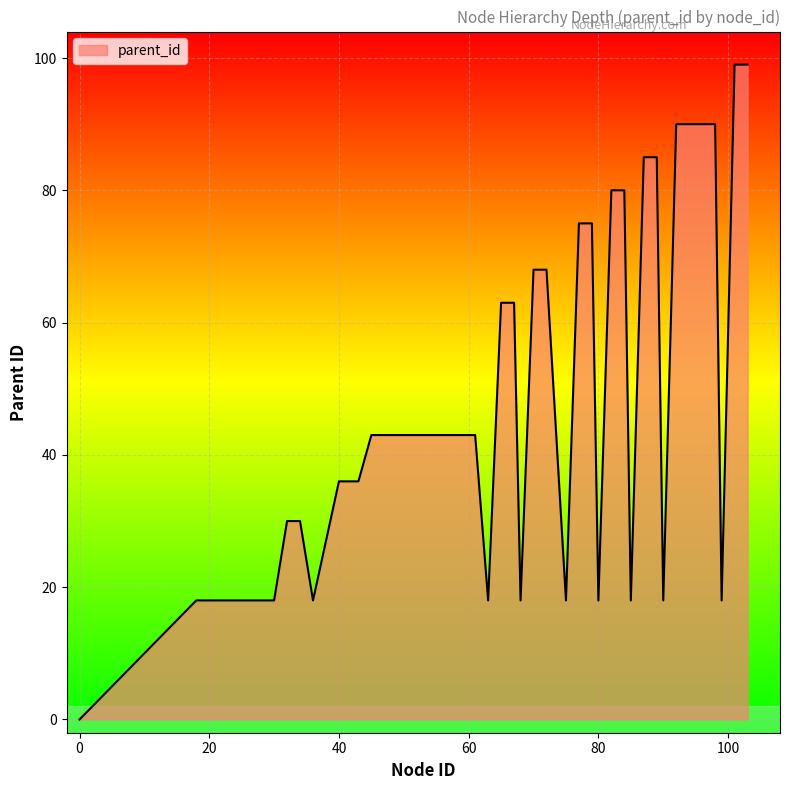

What is the greatest value displayed?

99